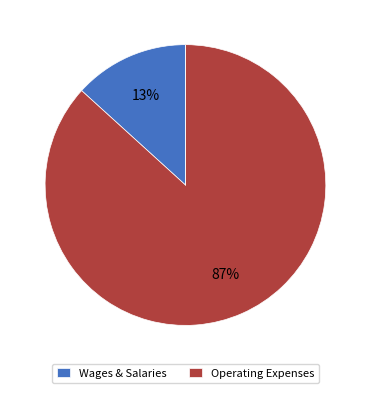

What is the largest slice in the pie chart?

Operating Expenses